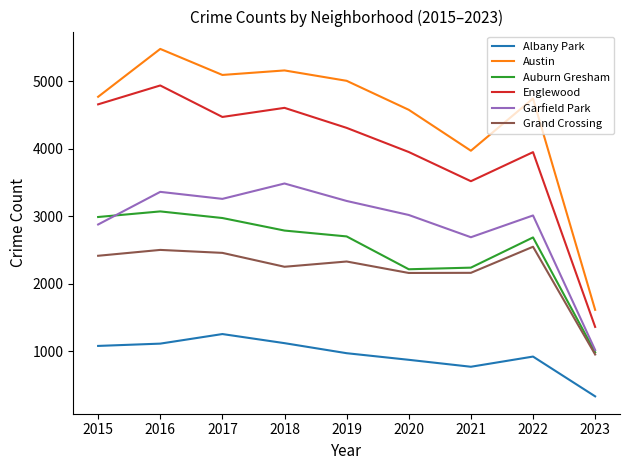

Which series changed the most between 2017 and 2023?

Austin